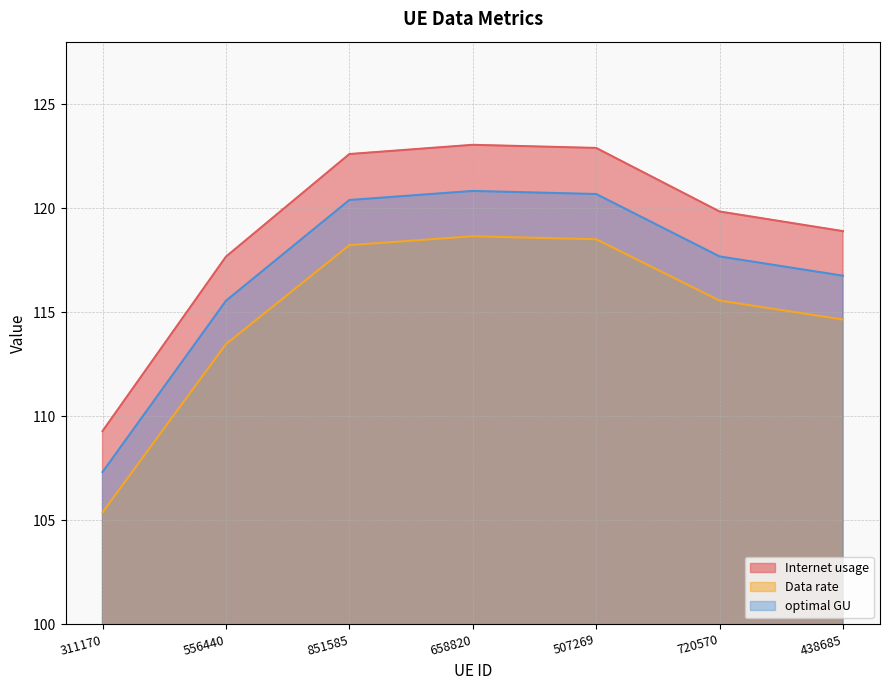

How many interior local peaks does the Data rate series have?

1